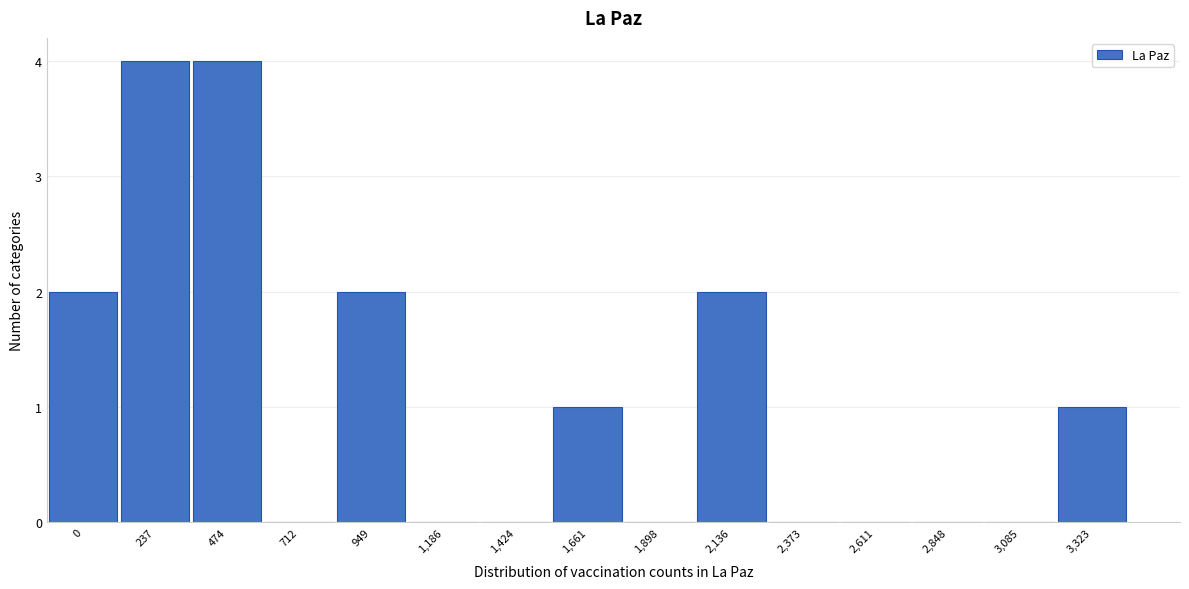

Reading right to left, list all the values displayed in this chart.

3,323=1	3,085=0	2,848=0	2,611=0	2,373=0	2,136=2	1,898=0	1,661=1	1,424=0	1,186=0	949=2	712=0	474=4	237=4	0=2